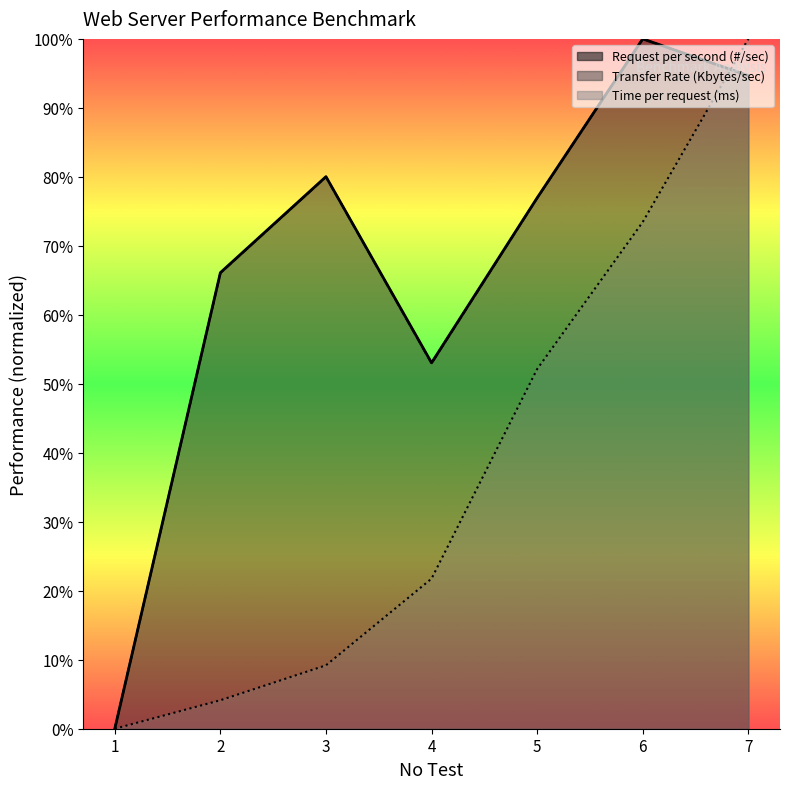

Between 4 and 2, which is larger?

2